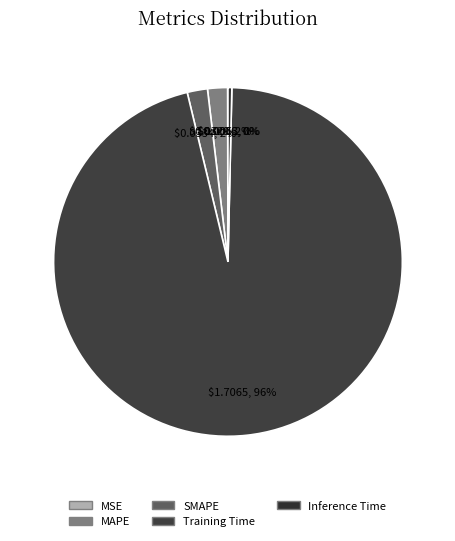

Rank the categories by value from lowest to highest.

MSE, Inference Time, MAPE, SMAPE, Training Time